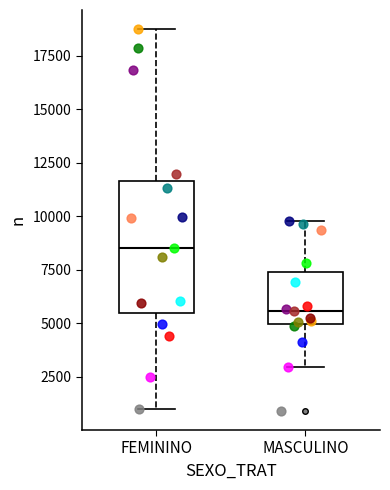

Comparing the boxes themselves (not the whiskers), which one is the tallest?

FEMININO